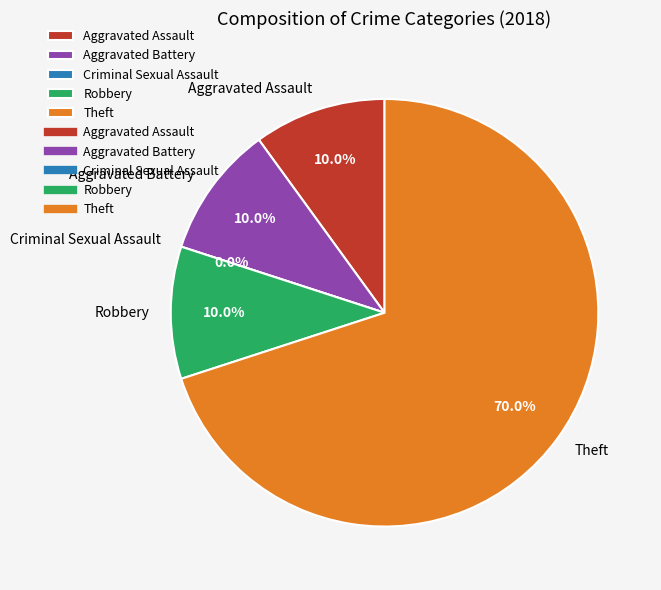

To the nearest percent, what is the difference between the largest and smallest slice percentages?

70%